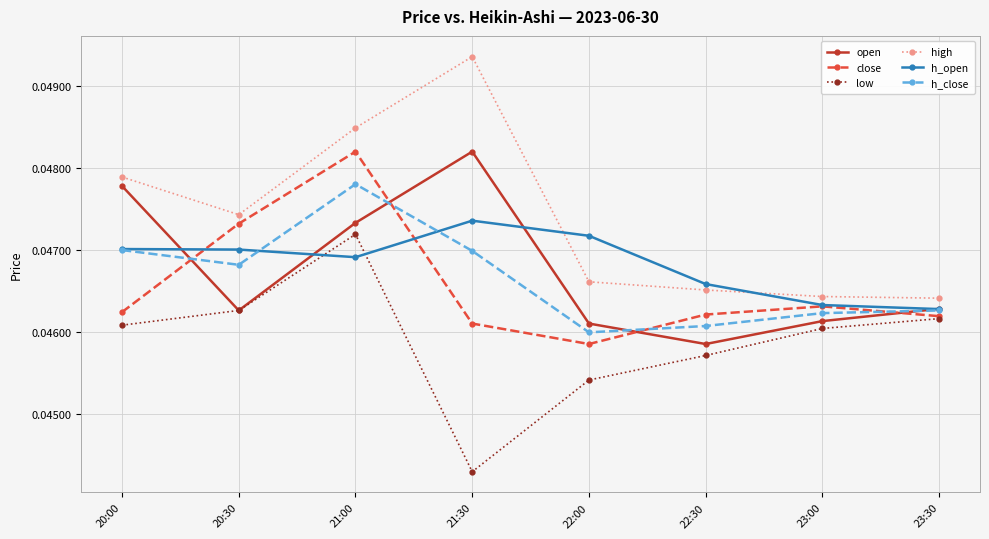

Which series has the largest total across all categories?

high